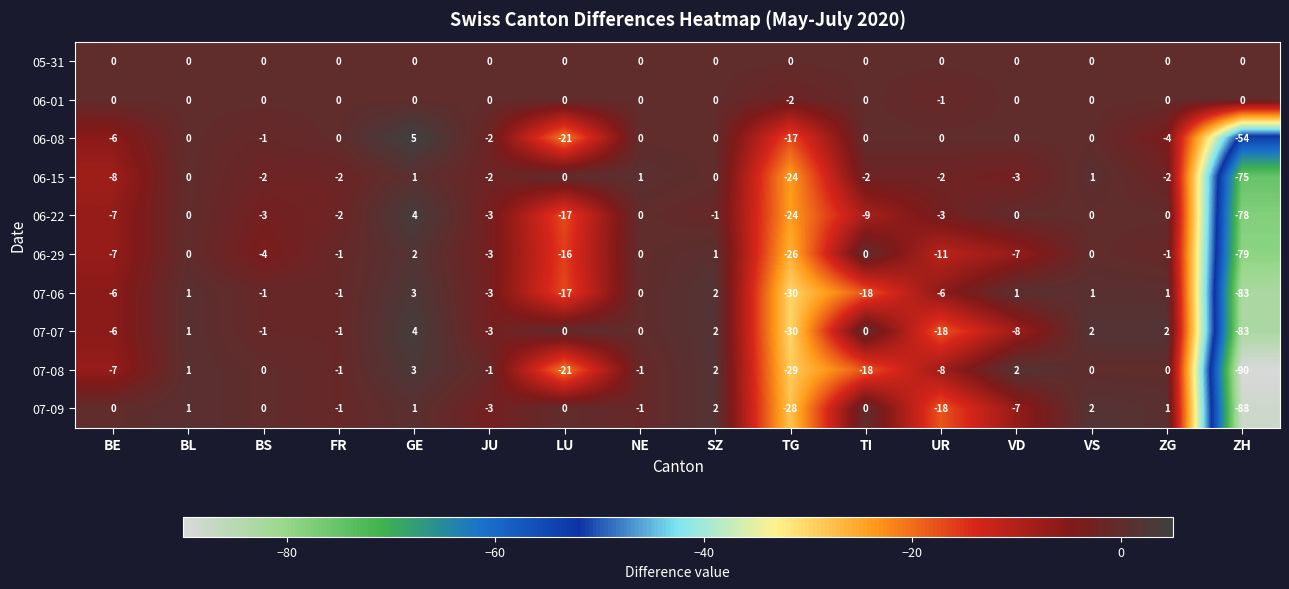

What is the difference between the highest and lowest values at BE?

8